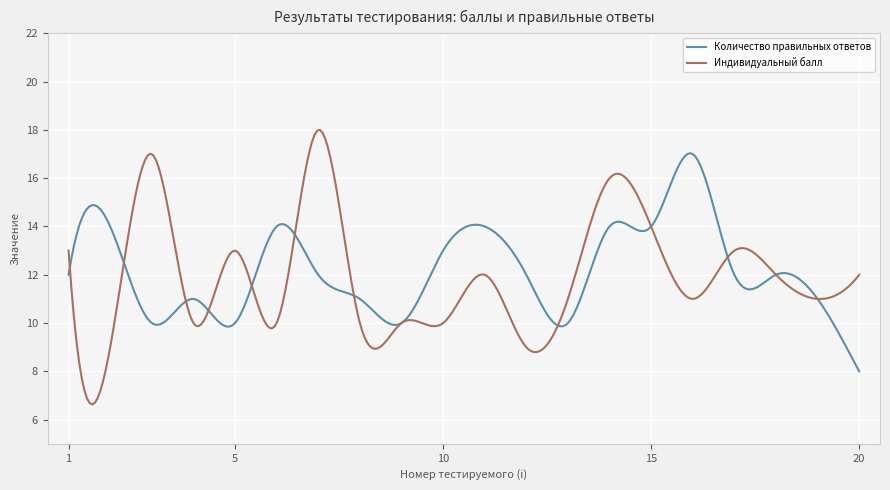

Which series has the widest spread of values?

Индивидуальный балл